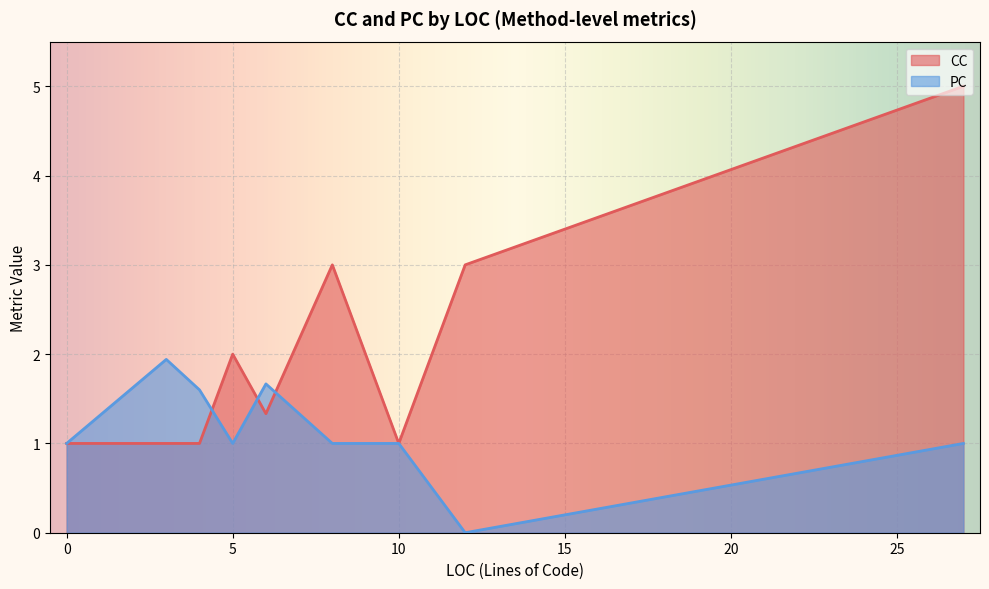

What is the minimum value for CC?

1.0